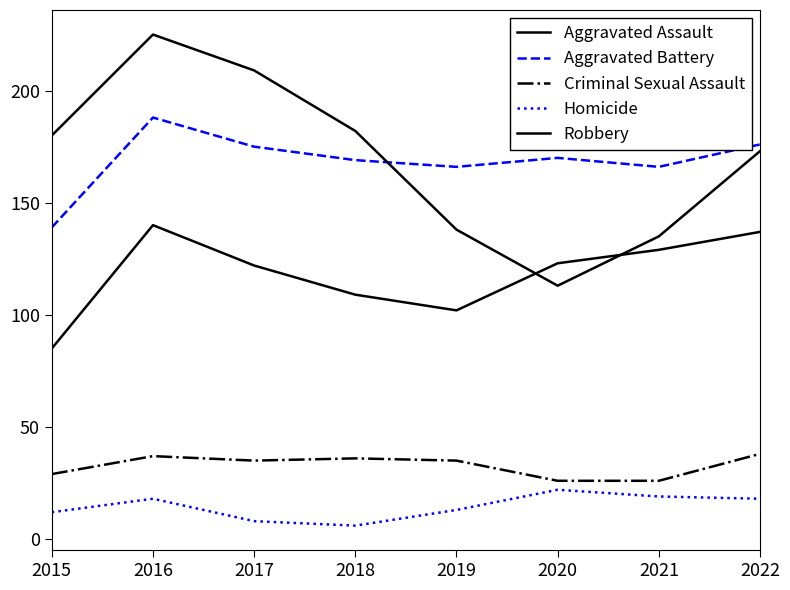

How many lines are shown in the chart?

5